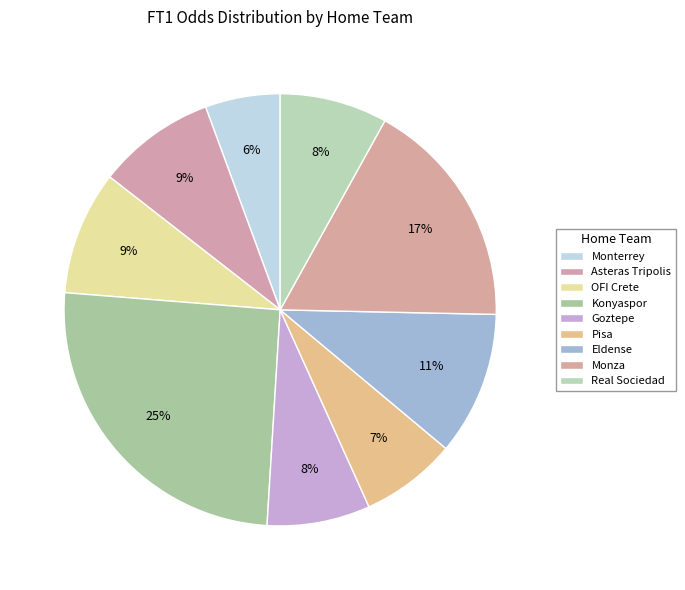

True or false: Monza accounts for 10% of the total.

False